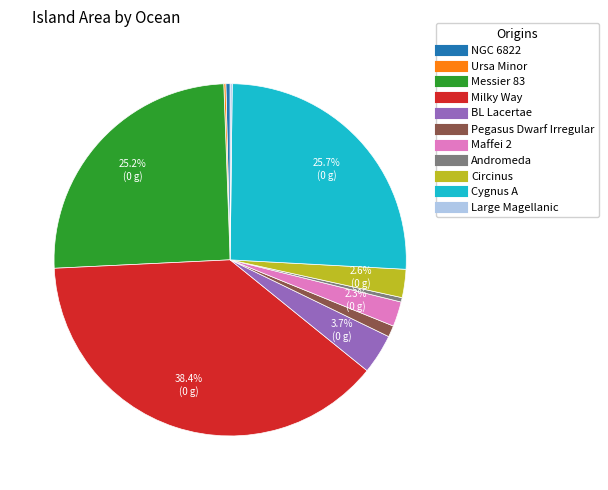

Which category has the biggest portion of the pie?

Milky Way